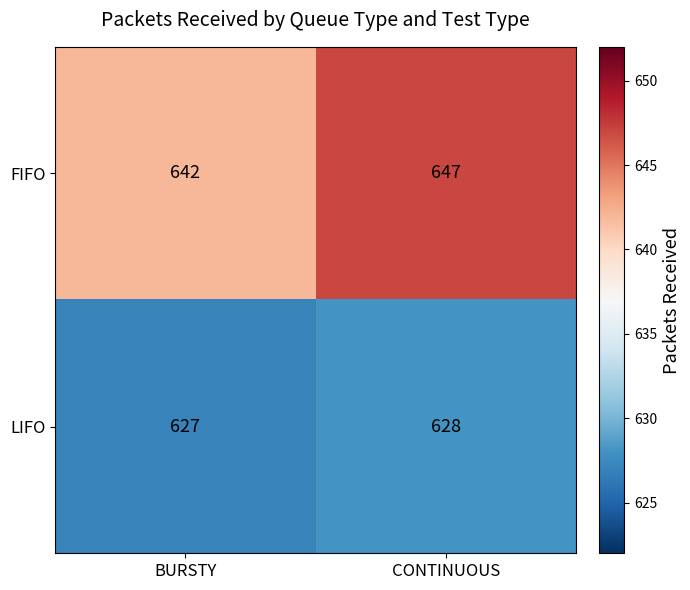

Is it true that FIFO equals 647 at CONTINUOUS?

True